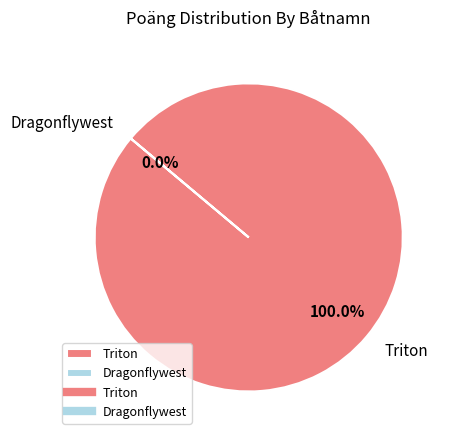

Is it true that Triton is 100% of the pie?

True